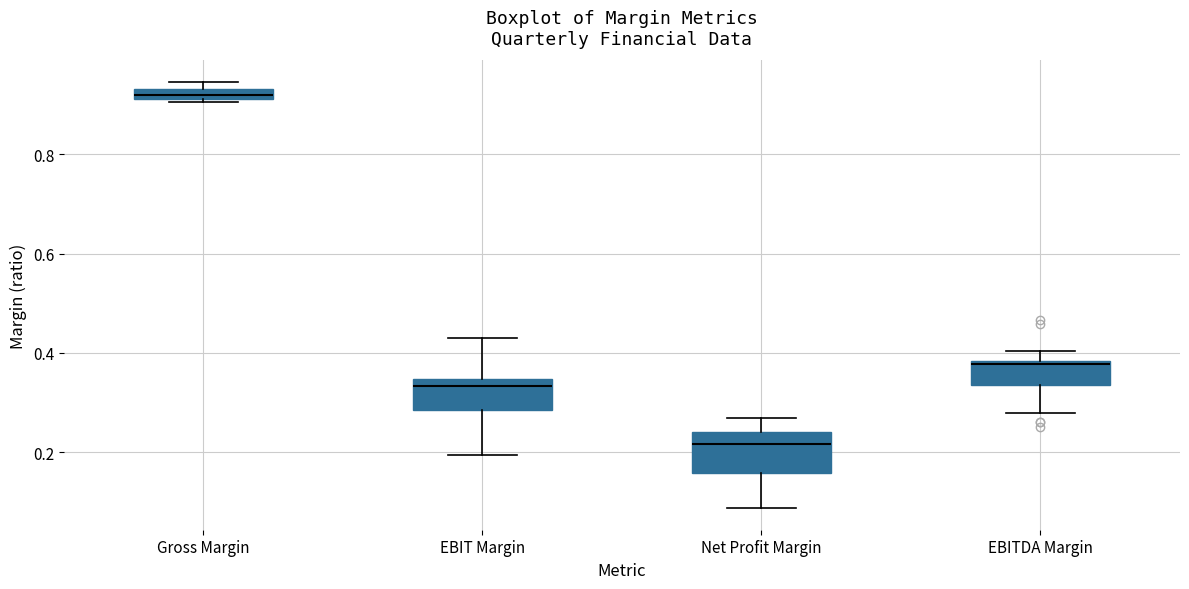

Comparing the boxes themselves (not the whiskers), which one is the tallest?

Net Profit Margin